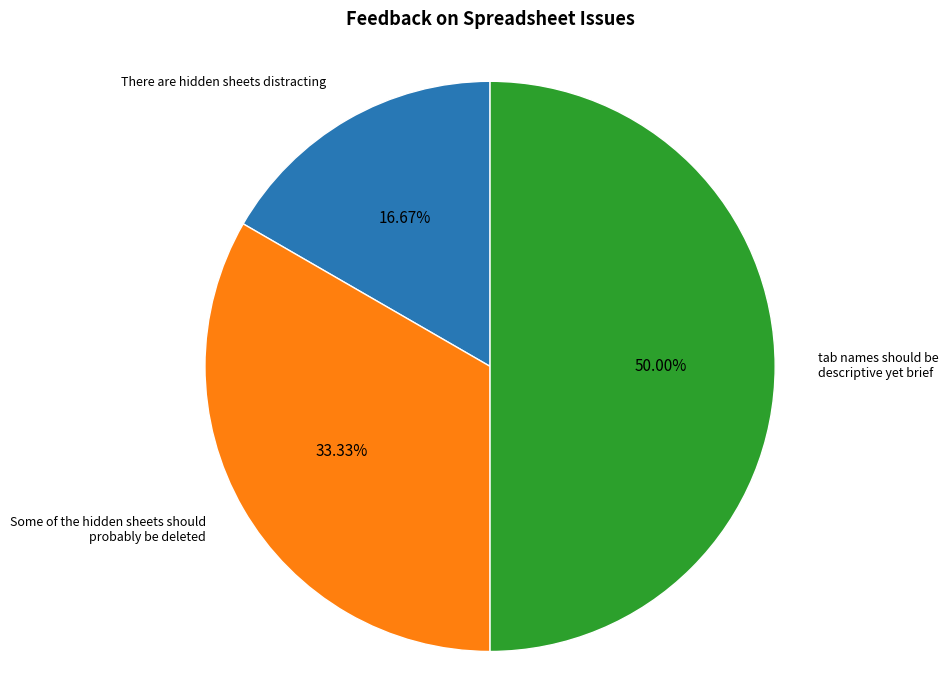

How many segments does this pie chart have?

3